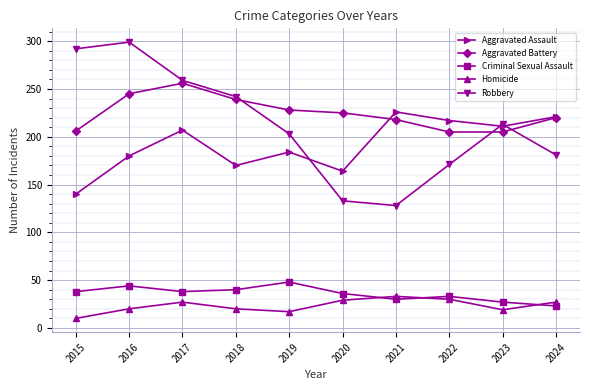

How many interior local peaks does the Robbery series have?

2